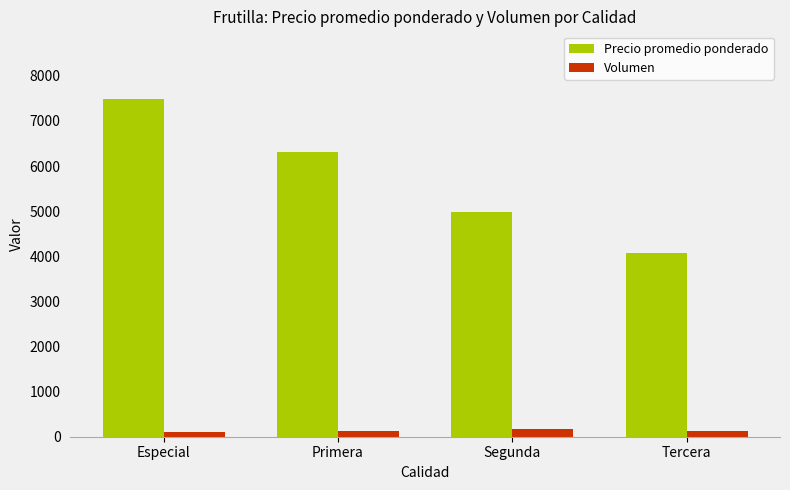

What is the label of the 2nd bar from the right?

Segunda